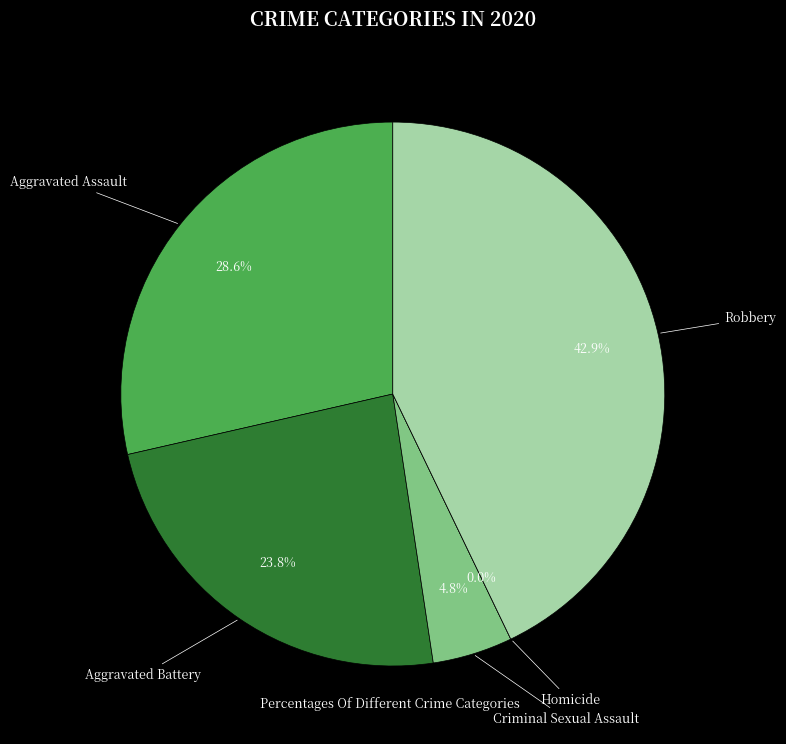

To the nearest percent, what is the combined percentage of Criminal Sexual Assault and Aggravated Battery?

29%